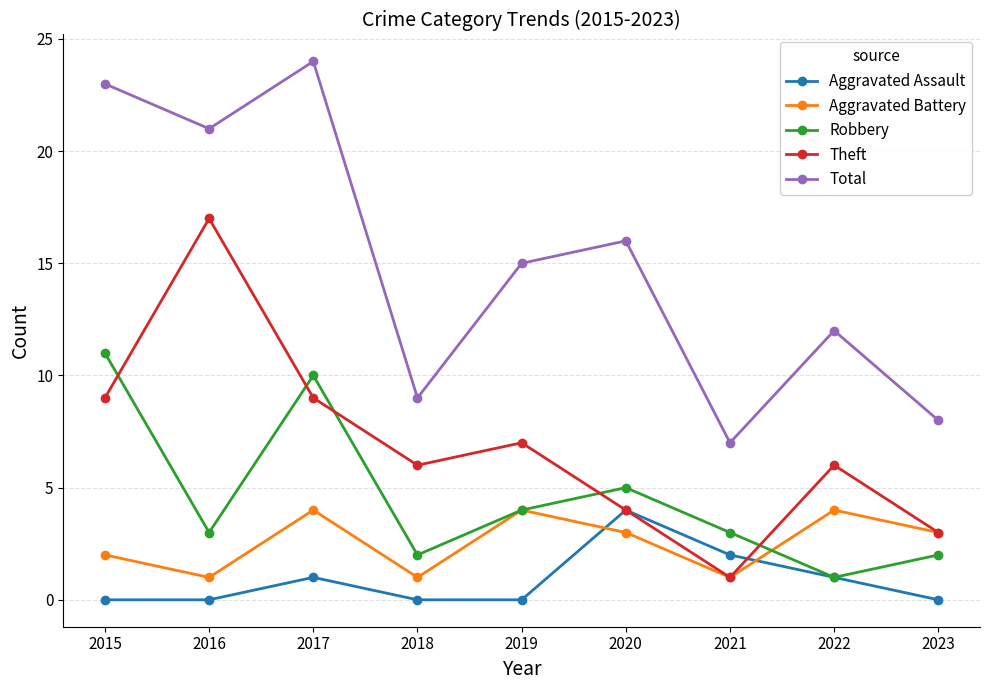

Where is Aggravated Battery nearest to the value 2?

2015